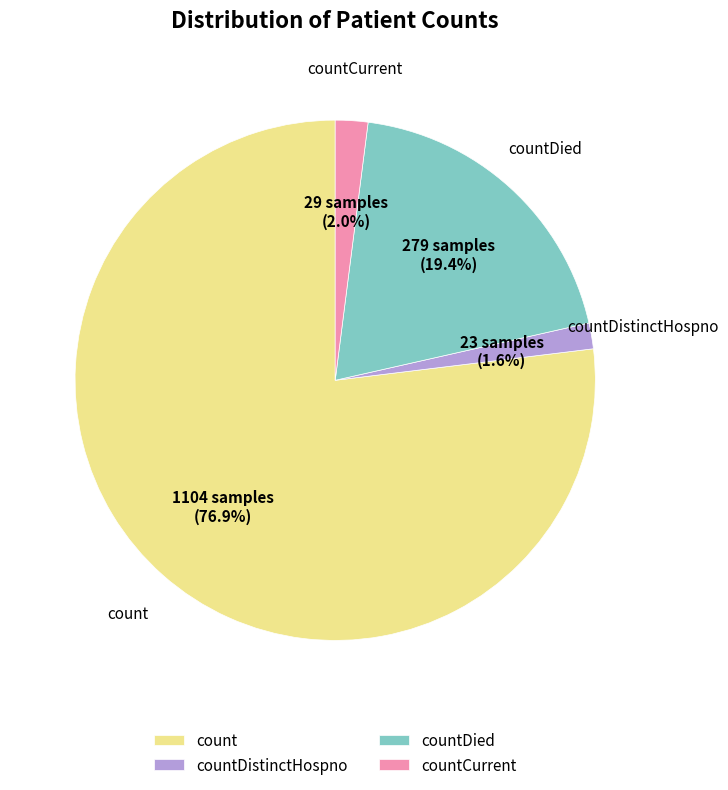

Does any single category account for the majority?

Yes